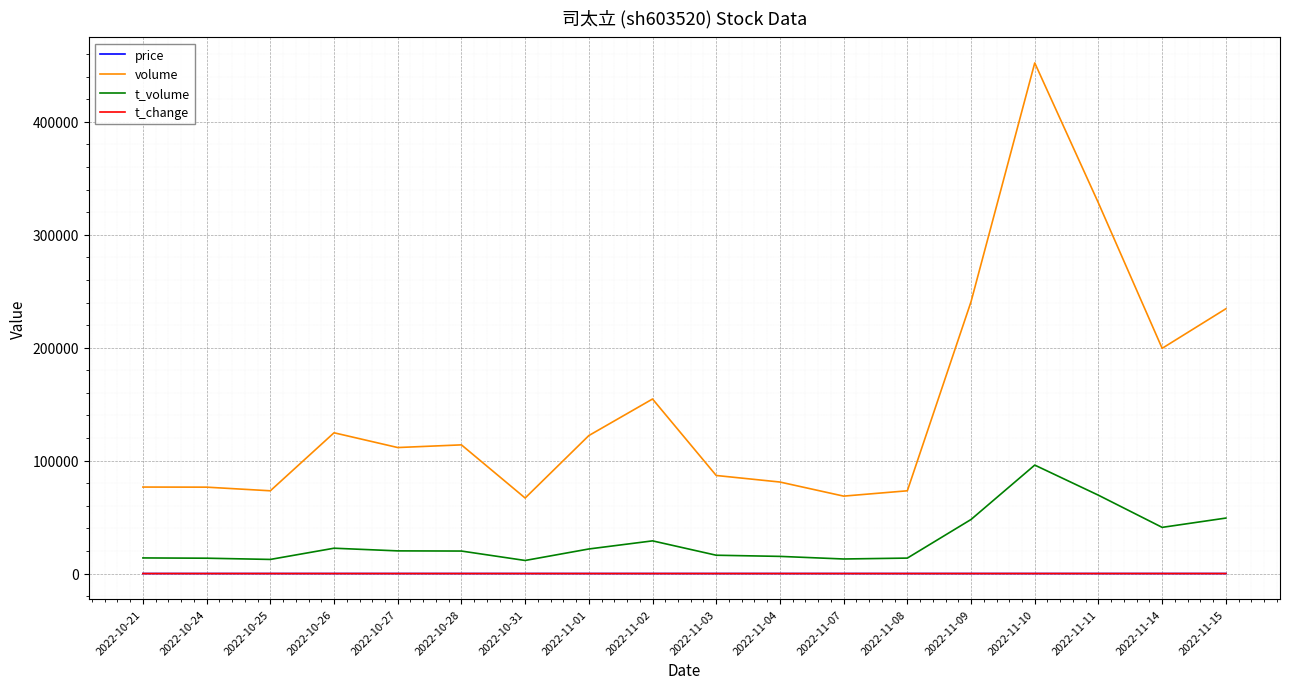

How many lines are shown in the chart?

4